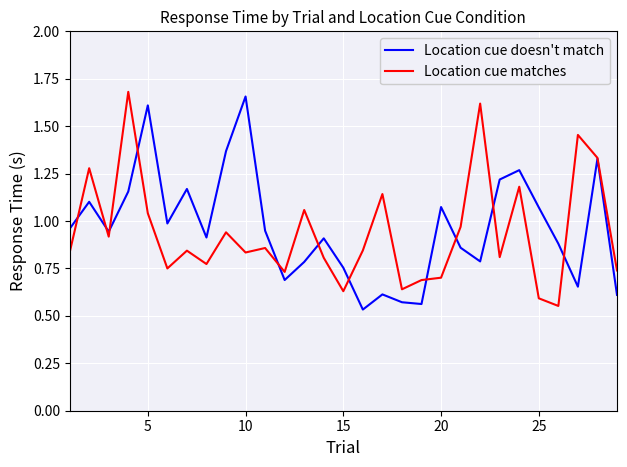

At which label does Location cue doesn't match reach its peak?

10